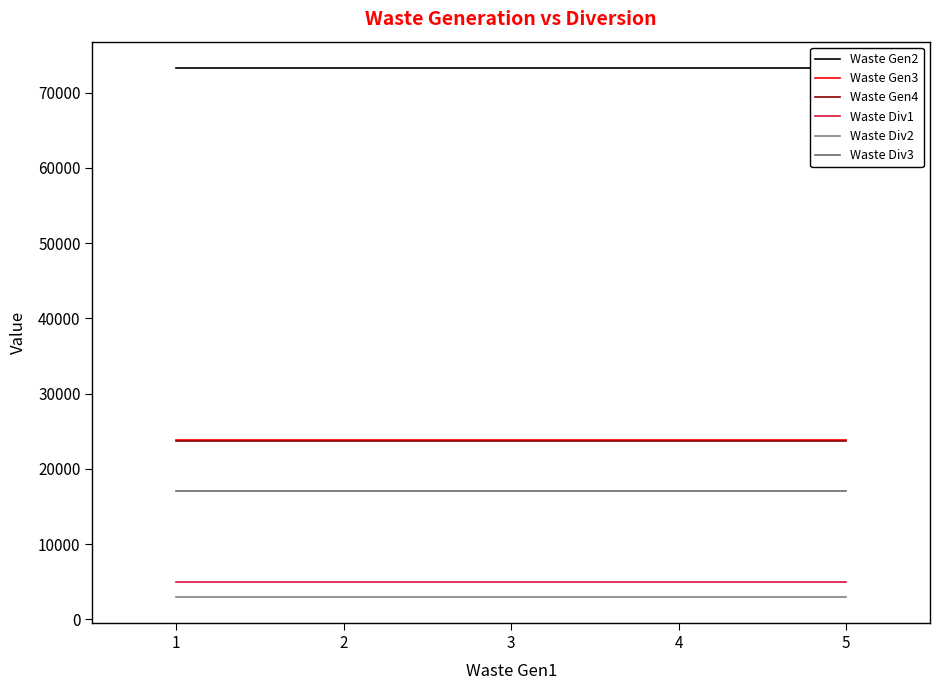

Which series has the largest range (max minus min)?

Waste Gen2